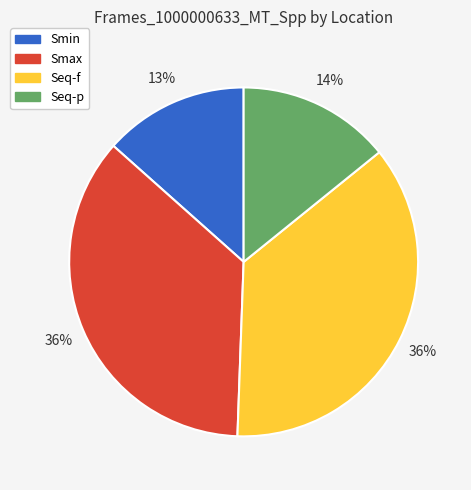

Is the sum of Smin and Seq-p greater than half?

No